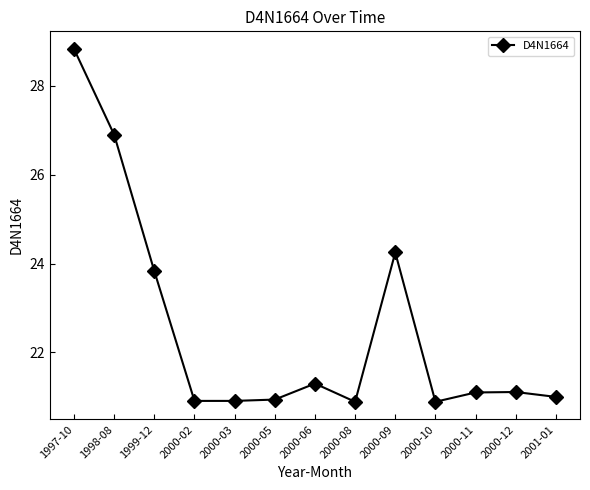

The chart shows a value of 30.8 at 2000-11. True or false?

False